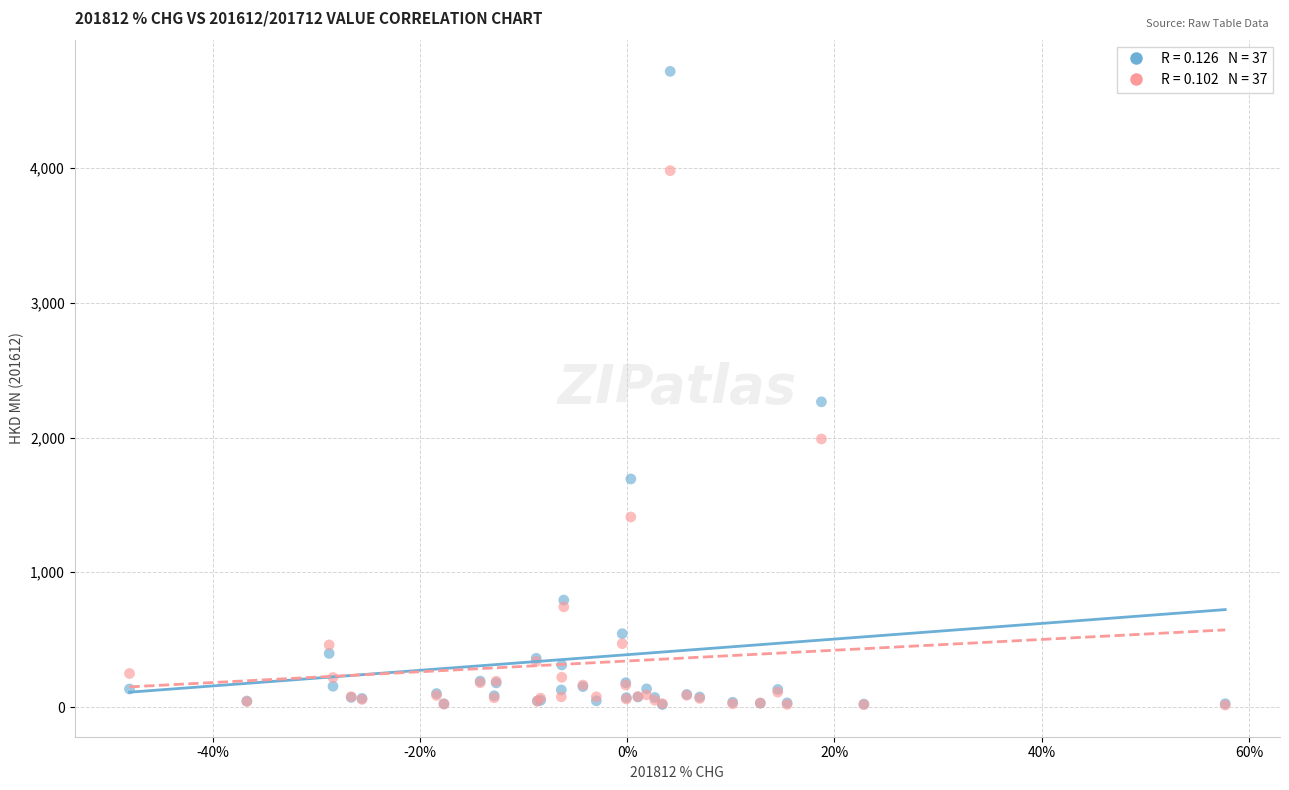

Across all series, what Y value is closest to 2365?

2265.1